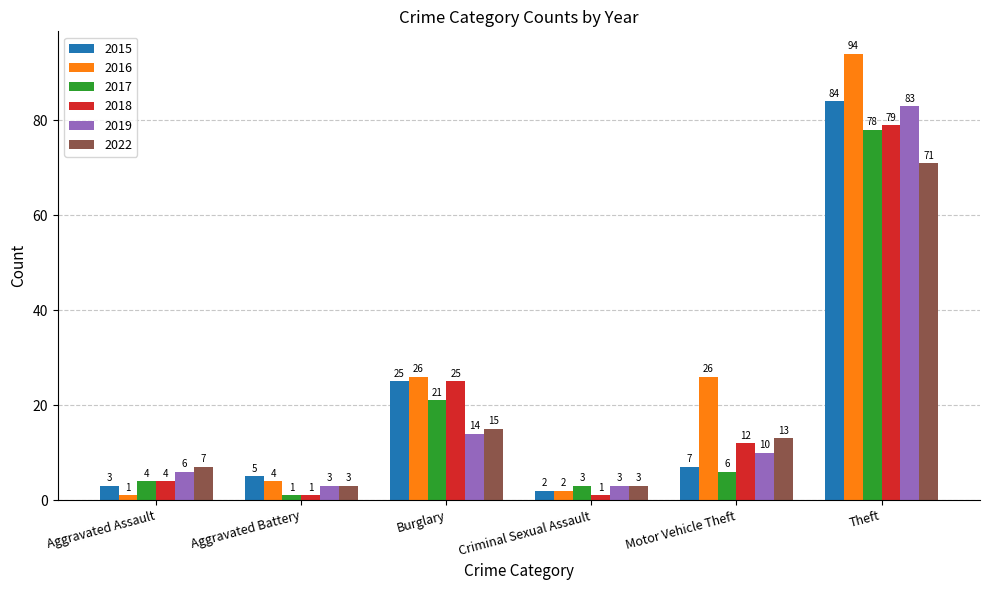

Reading left to right, transcribe all the data shown in this chart.

2015: Aggravated Assault=3	Aggravated Battery=5	Burglary=25	Criminal Sexual Assault=2	Motor Vehicle Theft=7	Theft=84
2016: Aggravated Assault=1	Aggravated Battery=4	Burglary=26	Criminal Sexual Assault=2	Motor Vehicle Theft=26	Theft=94
2017: Aggravated Assault=4	Aggravated Battery=1	Burglary=21	Criminal Sexual Assault=3	Motor Vehicle Theft=6	Theft=78
2018: Aggravated Assault=4	Aggravated Battery=1	Burglary=25	Criminal Sexual Assault=1	Motor Vehicle Theft=12	Theft=79
2019: Aggravated Assault=6	Aggravated Battery=3	Burglary=14	Criminal Sexual Assault=3	Motor Vehicle Theft=10	Theft=83
2022: Aggravated Assault=7	Aggravated Battery=3	Burglary=15	Criminal Sexual Assault=3	Motor Vehicle Theft=13	Theft=71